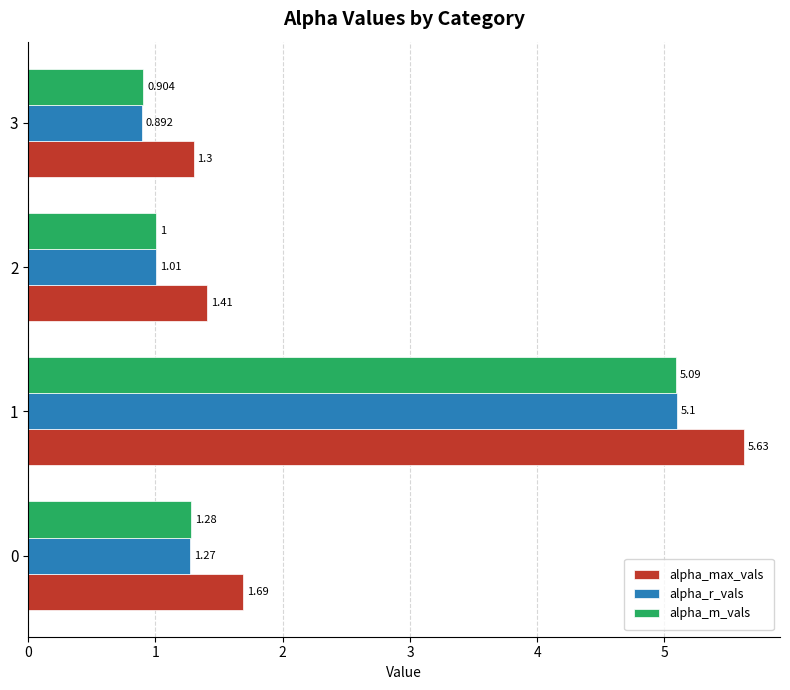

True or false: alpha_r_vals has a value of 0.3 at 2.

False